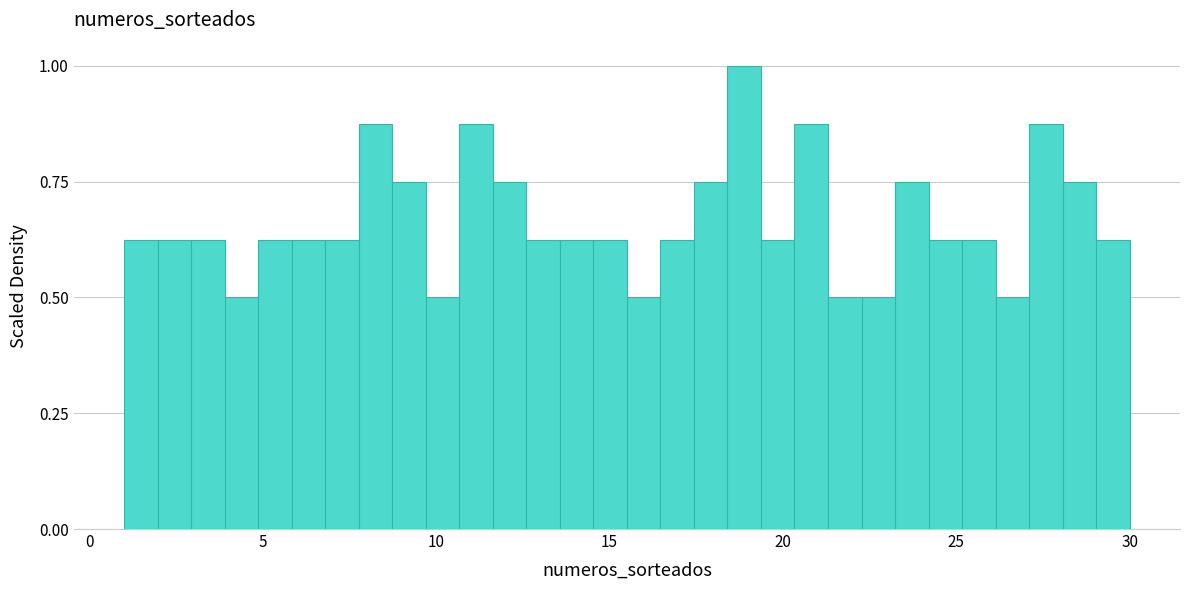

Read against the x-axis, roughly where is the centre of the tallest bar?

19.0